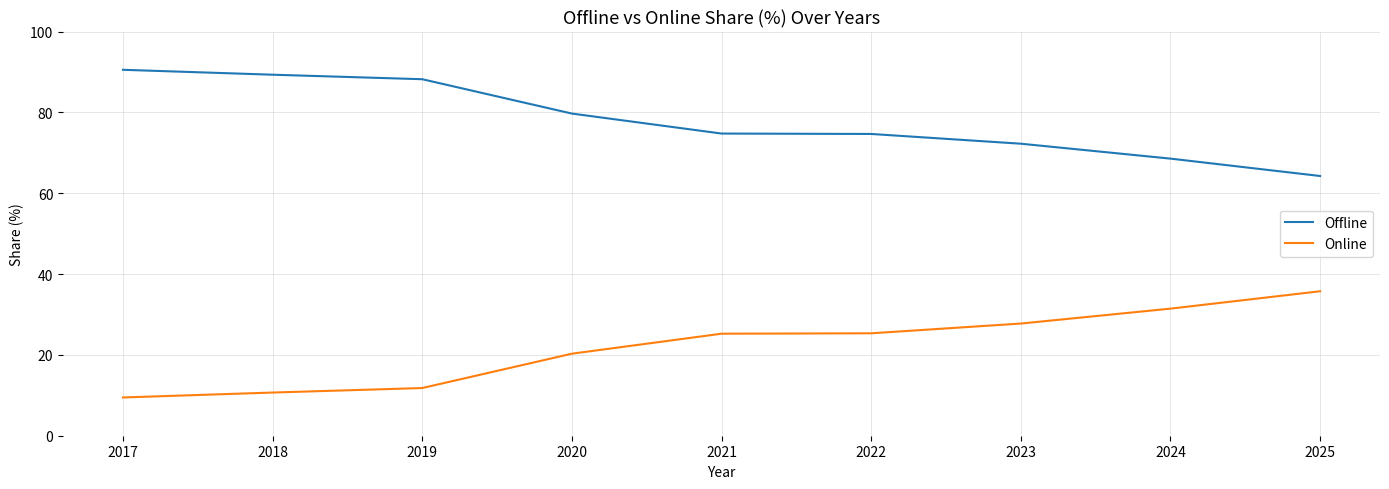

What is the spread (max minus min) of values at 2017?

81.1